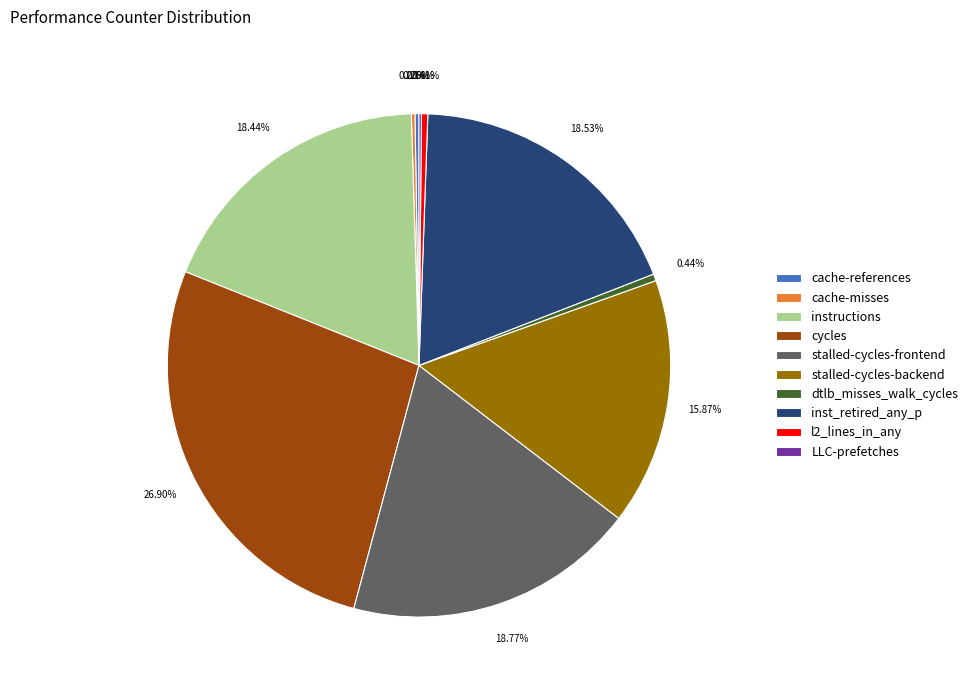

Which category has the biggest portion of the pie?

cycles